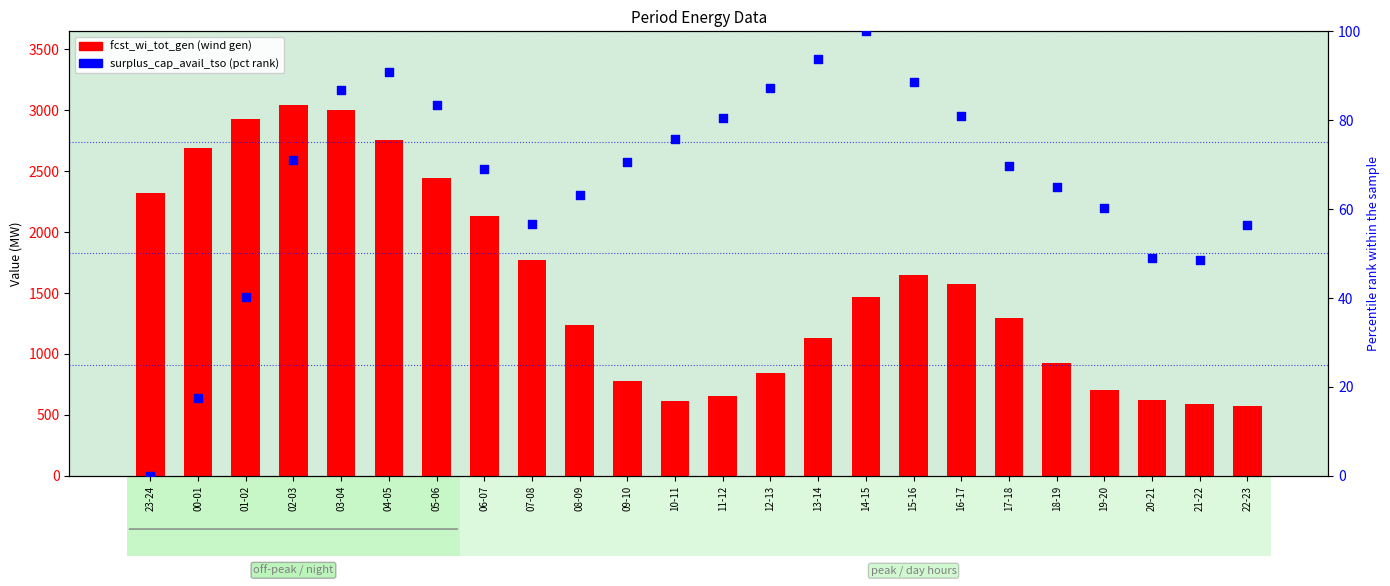

Which series has the widest spread of Y values?

fcst_wi_tot_gen